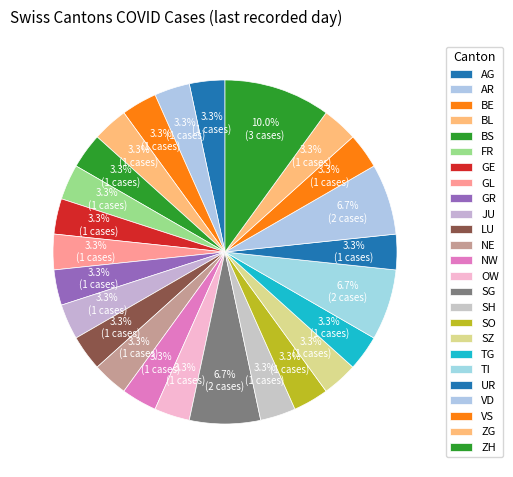

Is it true that LU is 3% of the pie?

True